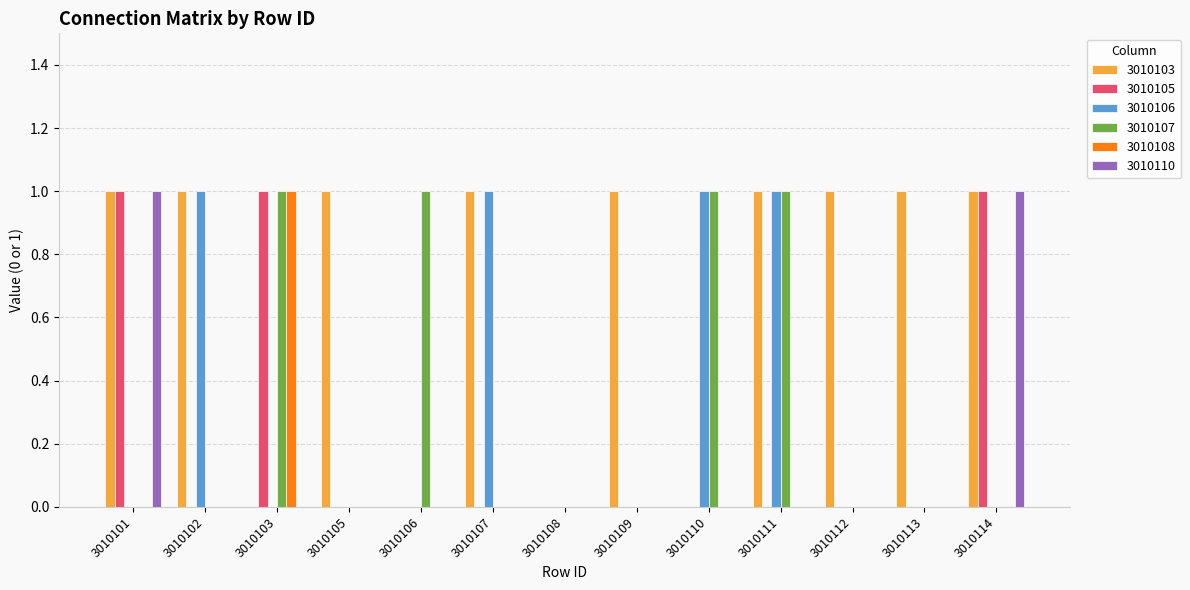

How many 3010105 values are between 0 and 1?

13